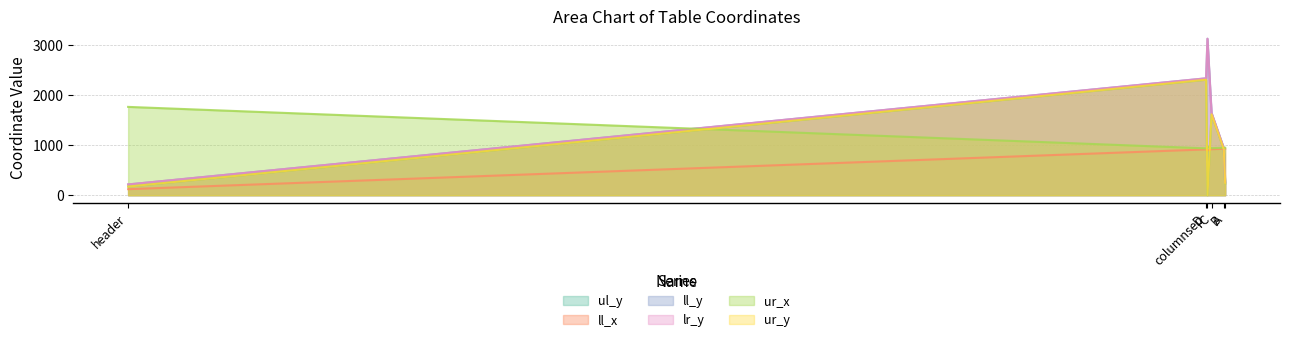

Reading right to left, list all the values displayed in this chart.

ul_y: 2300	1611	914	232	172	0
ll_x: 912	916	925	926	120	890
ll_y: 2328	1640	940	259	214	3117
lr_y: 2328	1640	940	259	214	3117
ur_x: 933	937	944	945	1759	967
ur_y: 2300	1611	914	232	172	0